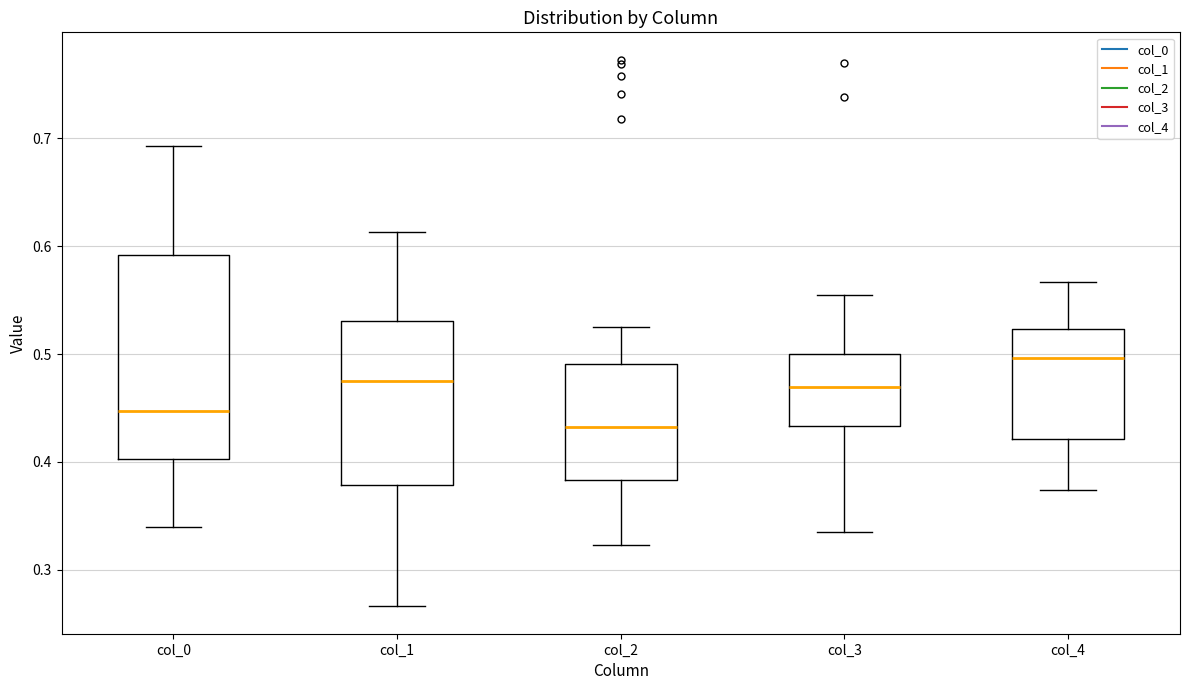

Reading left to right, transcribe this box plot: for each box, give where its median line is, the range the box spans, and where its two whiskers end, as read against the y-axis. The values are not printed on the chart, so give them approximately, as read against the axis.

col_0: median 0.45, box 0.40 to 0.59, whiskers 0.34 to 0.69
col_1: median 0.47, box 0.38 to 0.53, whiskers 0.27 to 0.61
col_2: median 0.43, box 0.38 to 0.49, whiskers 0.32 to 0.53
col_3: median 0.47, box 0.43 to 0.50, whiskers 0.34 to 0.56
col_4: median 0.50, box 0.42 to 0.52, whiskers 0.37 to 0.57